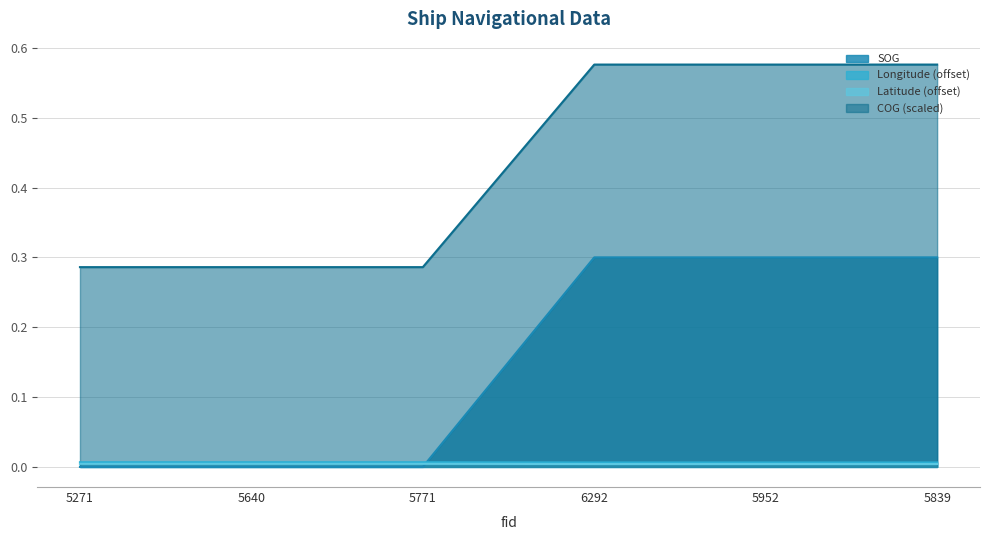

The SOG series shows 0.2 at 5640. True or false?

False